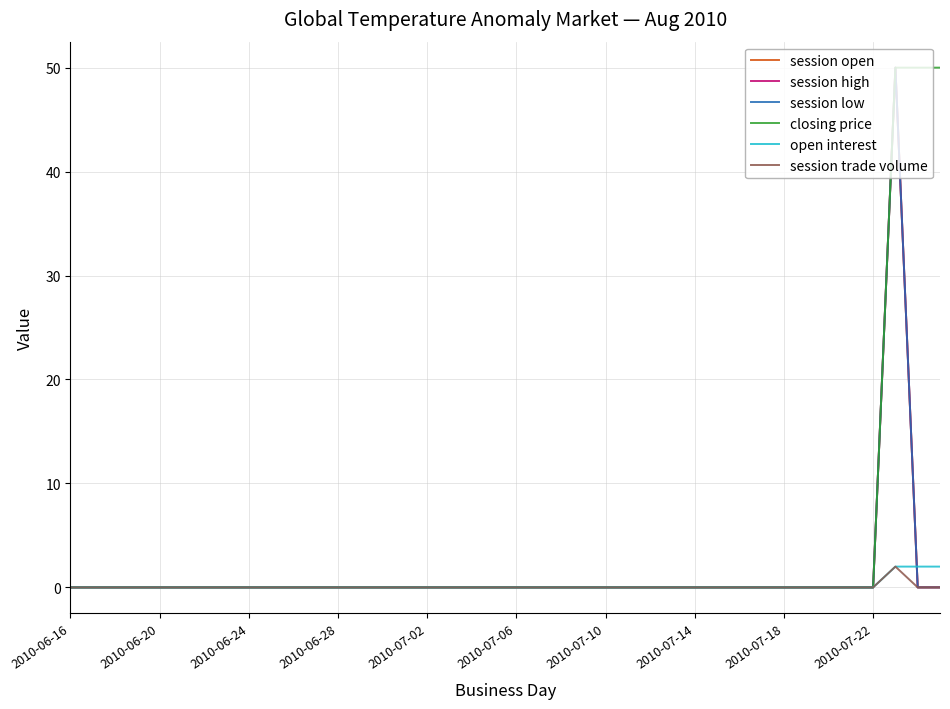

Is this an area chart (filled region under the line)?

No